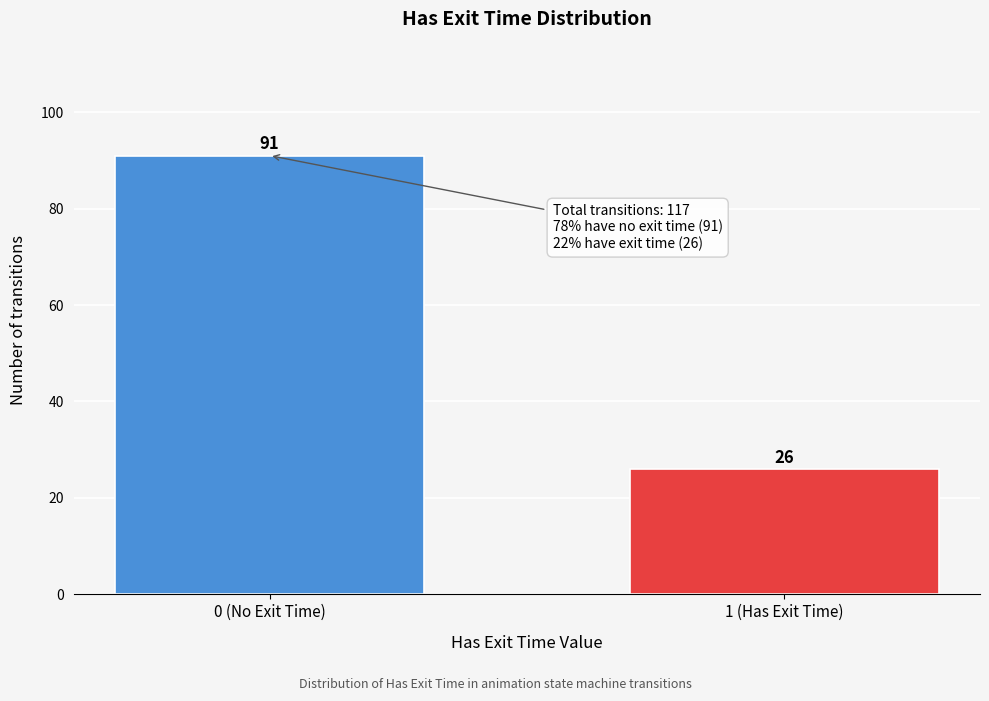

Reading left to right, transcribe all the data shown in this chart.

0 (No Exit Time)=91	1 (Has Exit Time)=26